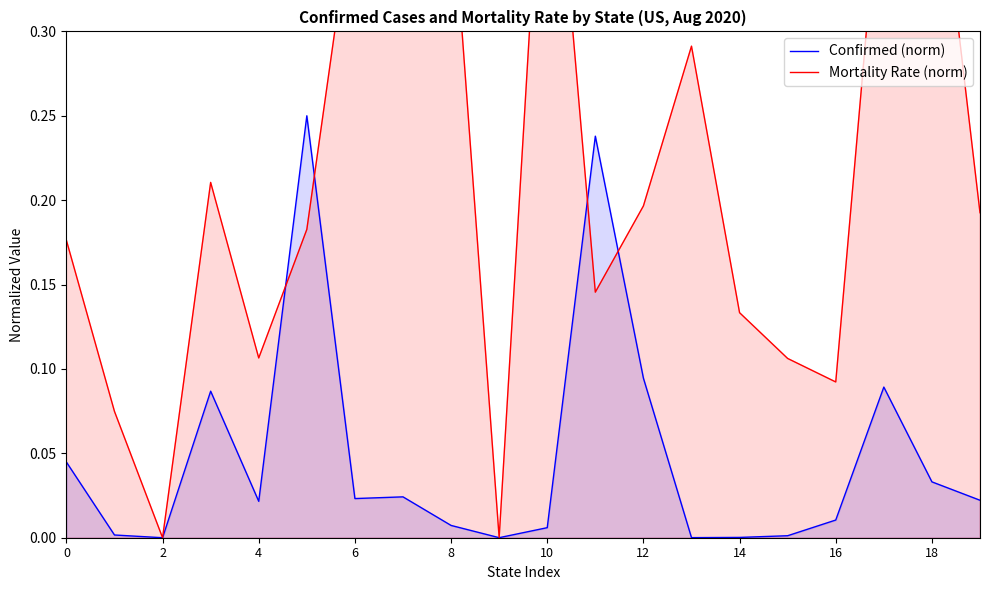

True or false: Confirmed (norm) has a value of -0.1 at 2.

False